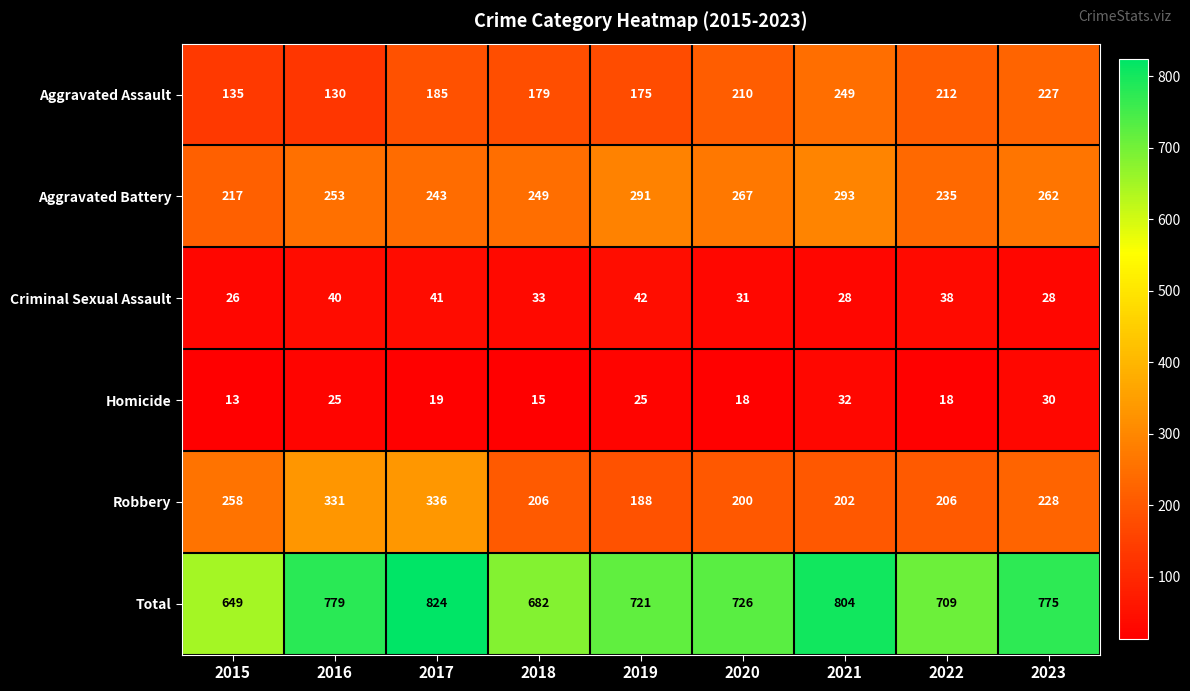

What is the greatest value displayed?

824